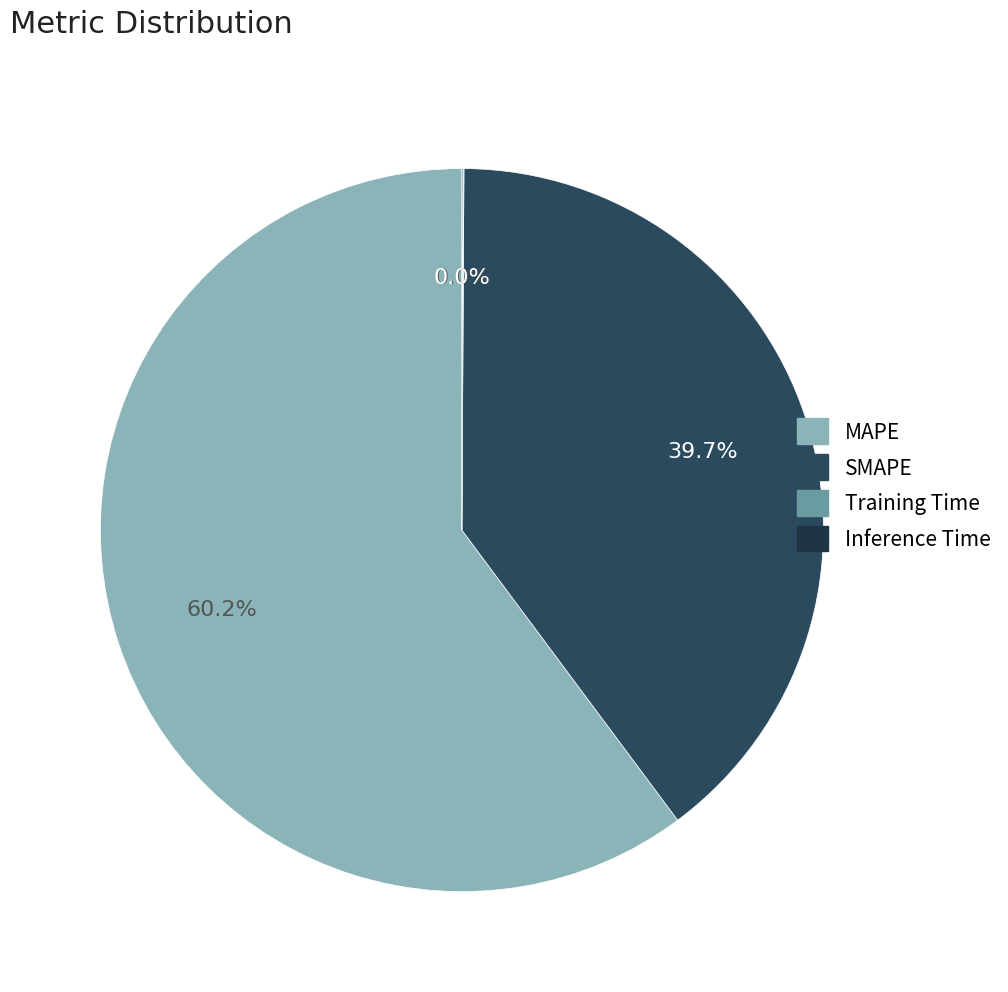

True or false: SMAPE accounts for 50% of the total.

False